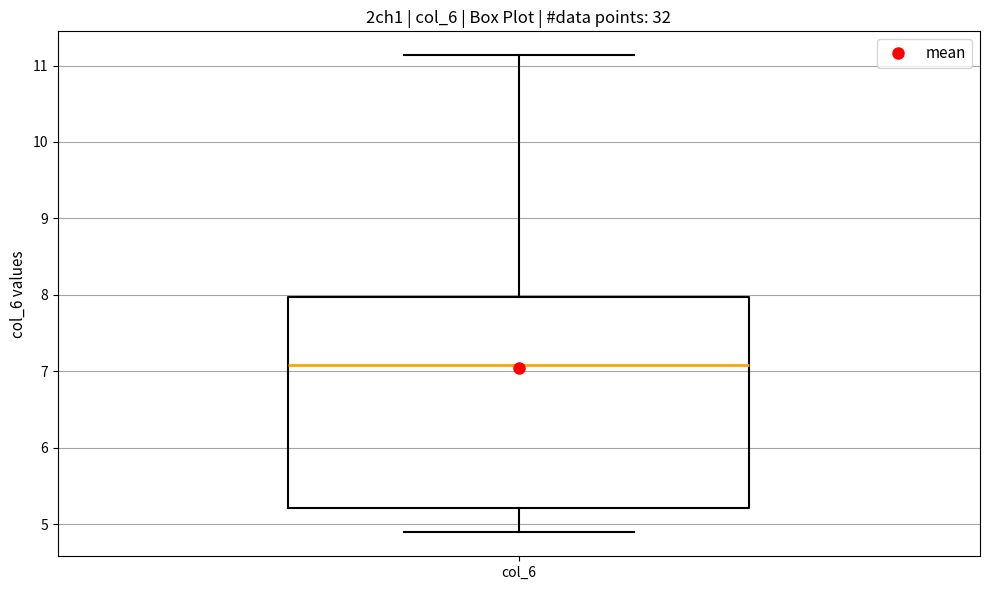

Transcribe this box plot: give where the median line is, the range the box spans, and where the two whiskers end, as read against the y-axis. The values are not printed on the chart, so give them approximately, as read against the axis.

median 7.1, box 5.2 to 8.0, whiskers 4.9 to 11.1